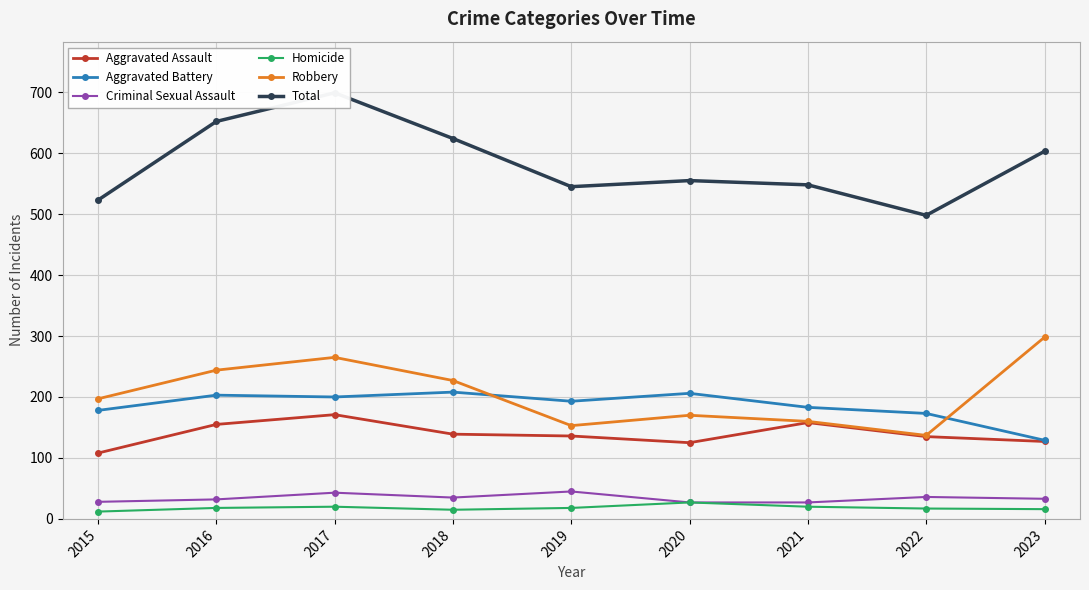

At how many categories does at least one series exceed 518?

8